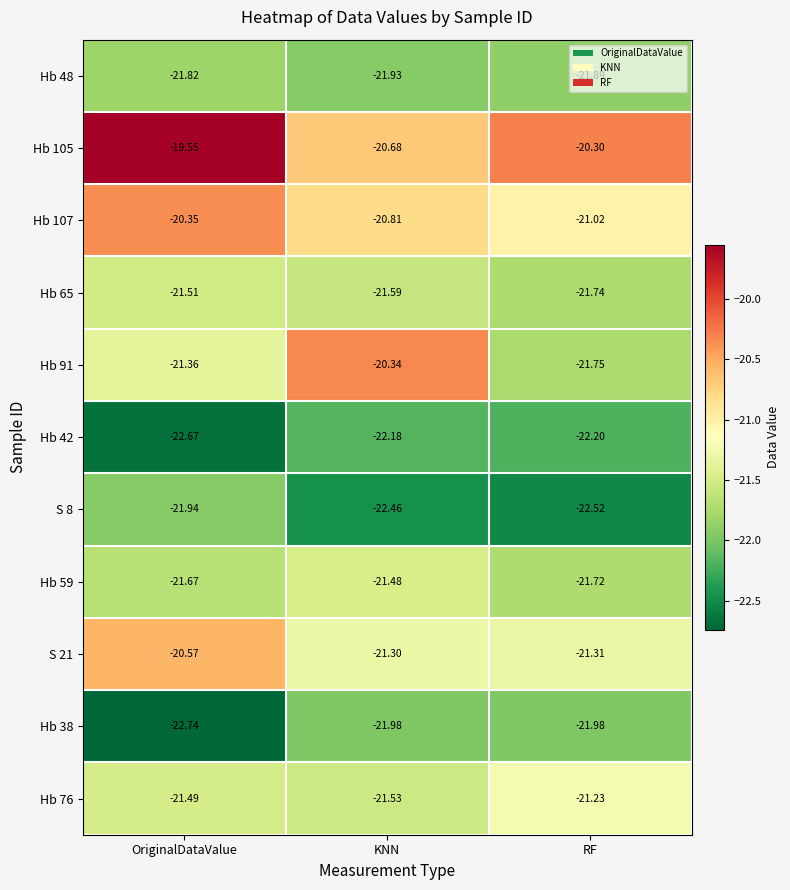

At which category is the sum across all series the highest?

OriginalDataValue